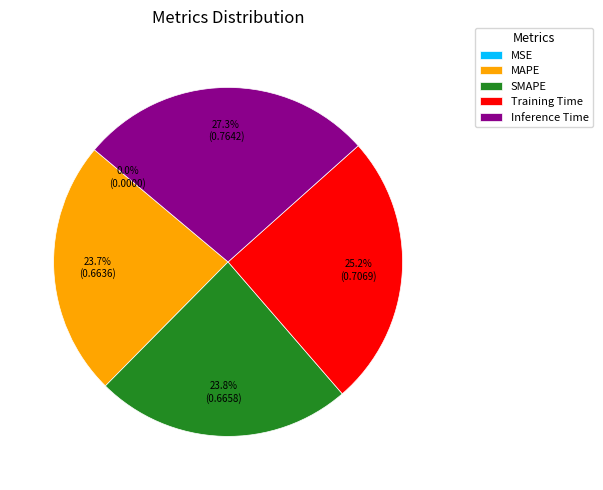

Does any single category account for the majority?

No